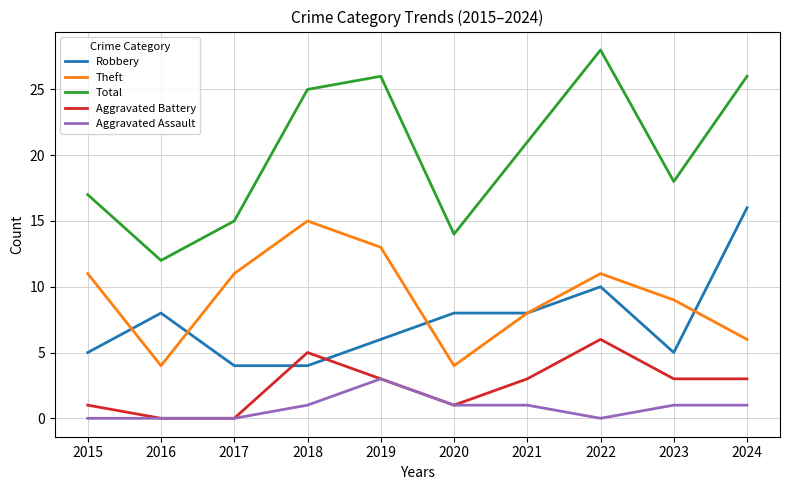

What is the difference between the highest and lowest values at 2021?

20